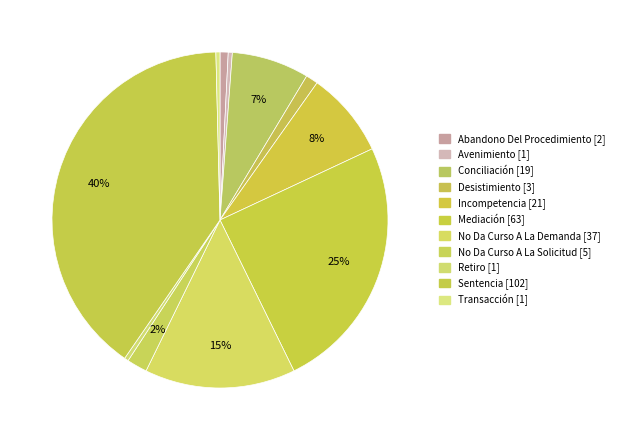

How many segments does this pie chart have?

11